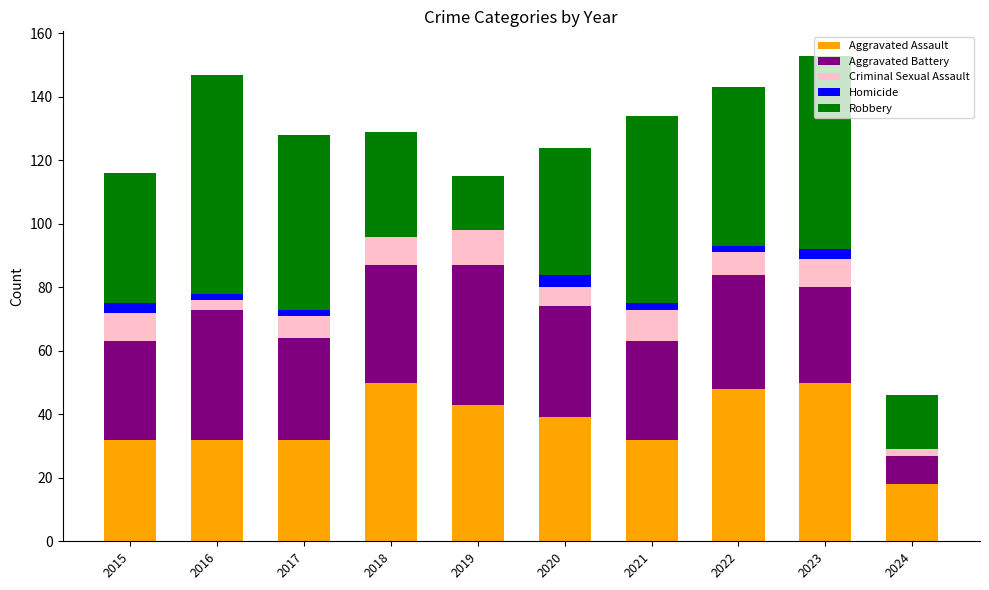

Count the number of data series in this chart.

5